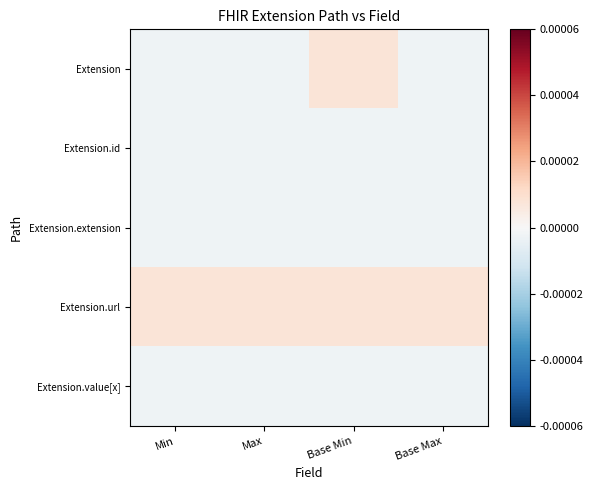

How many series are shown in this chart?

5